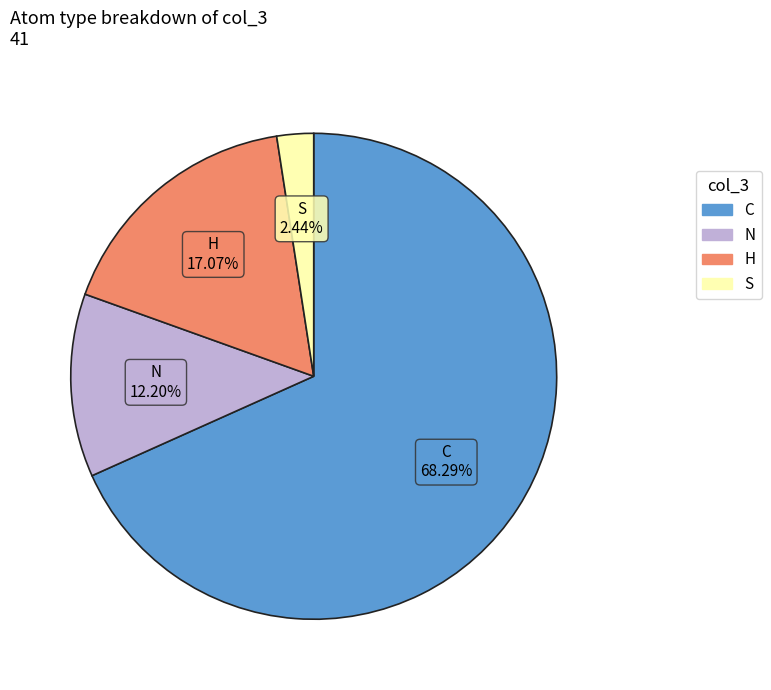

Count the number of slices in the pie.

4